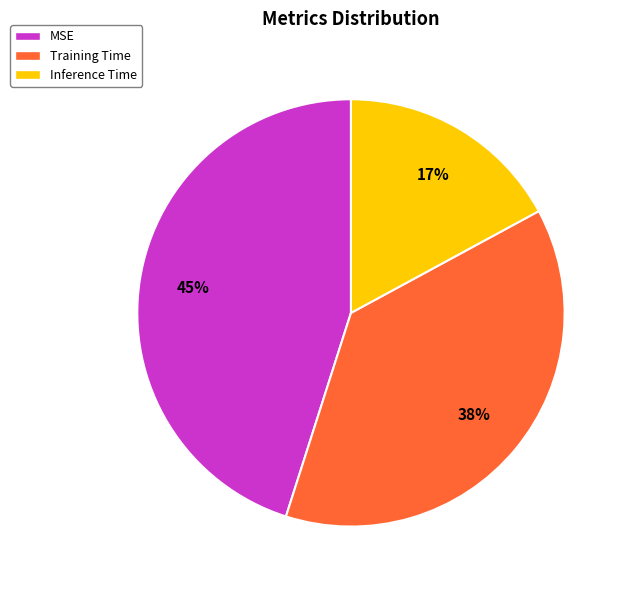

Rank the categories by value from highest to lowest.

MSE, Training Time, Inference Time